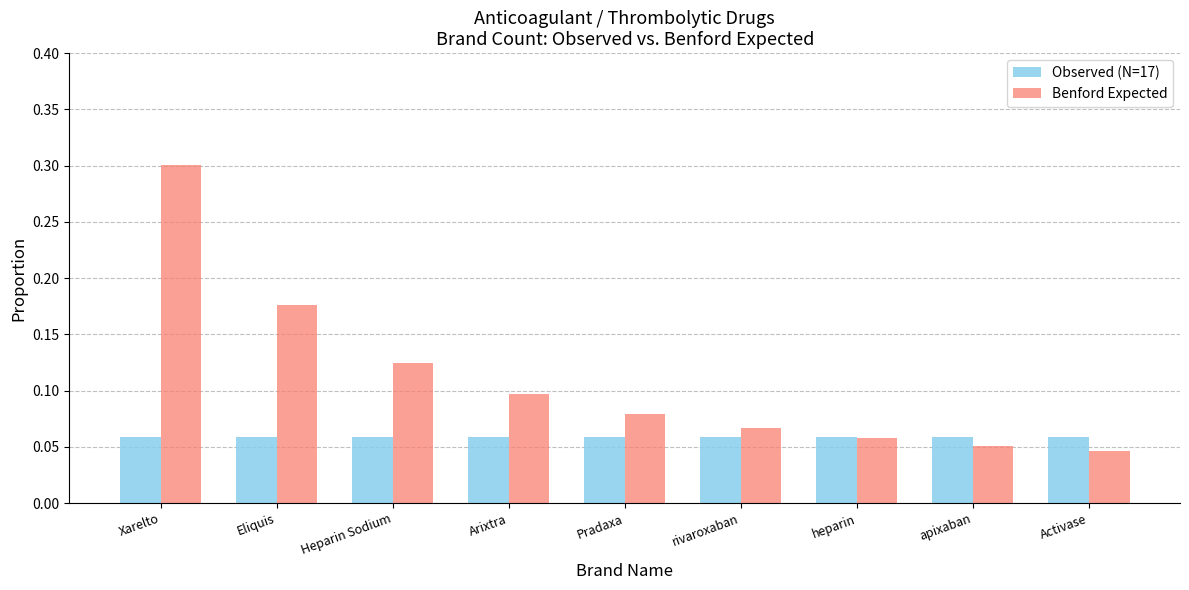

Where is Benford Expected nearest to the value 0?

Activase